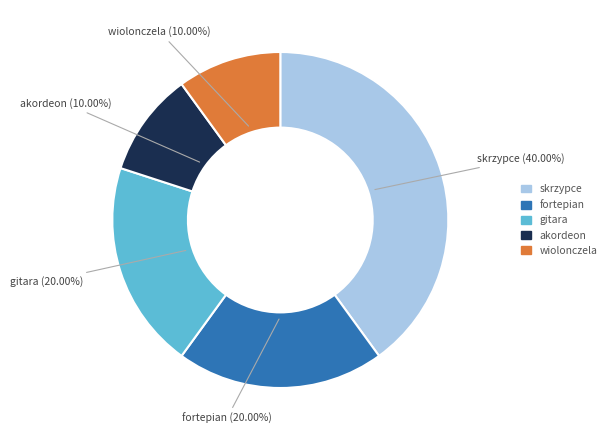

What is the largest slice in the pie chart?

skrzypce